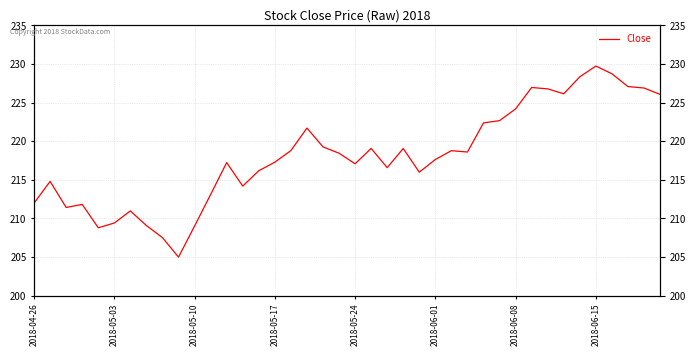

How many data points are above 218?

20